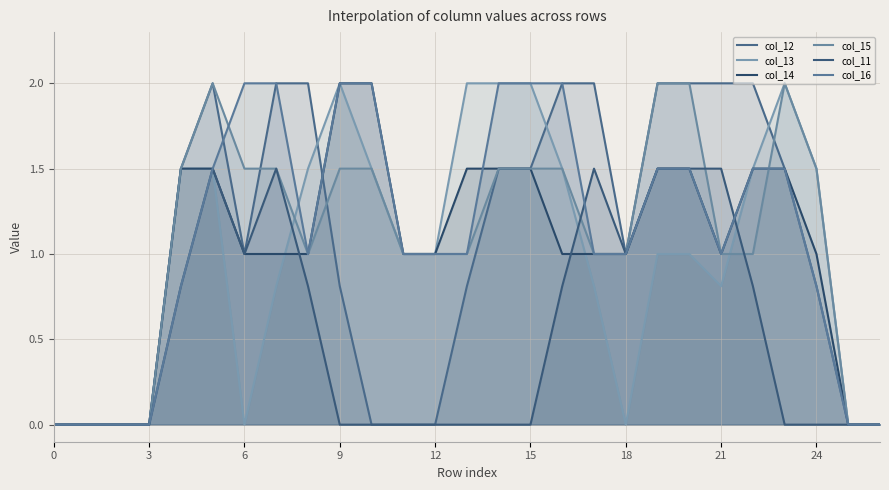

What is the label of the 21st point from the left?

20